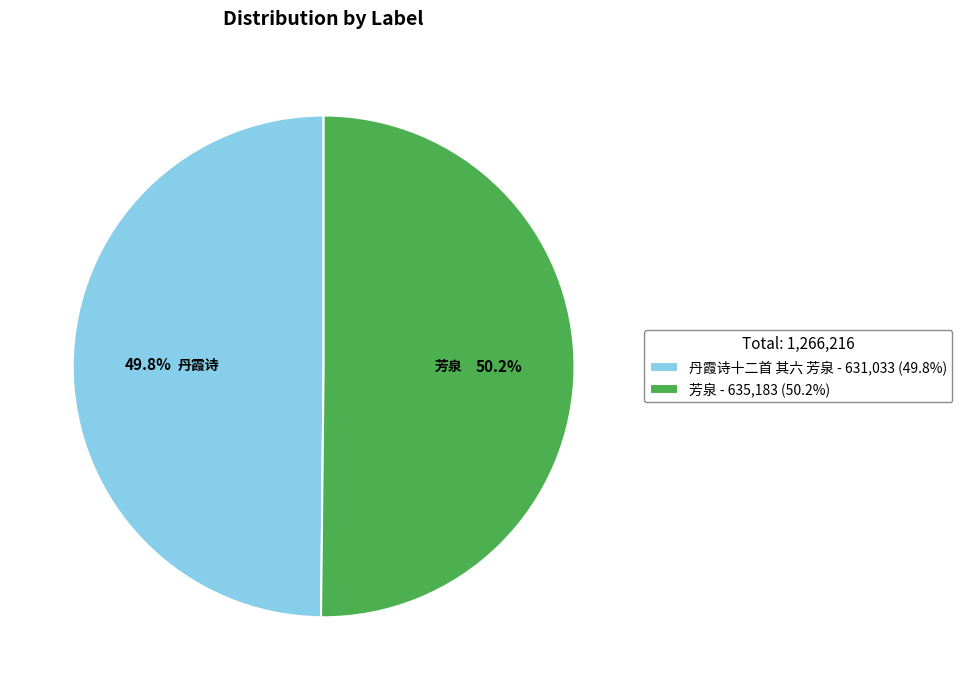

How many slices are in this pie chart?

2